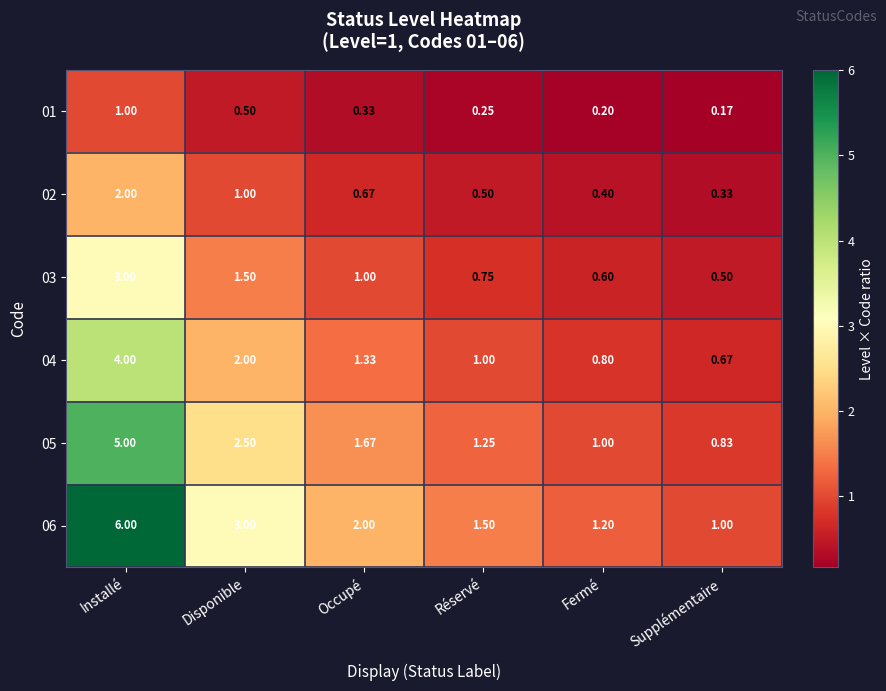

At which category is the sum across all series the highest?

Installé